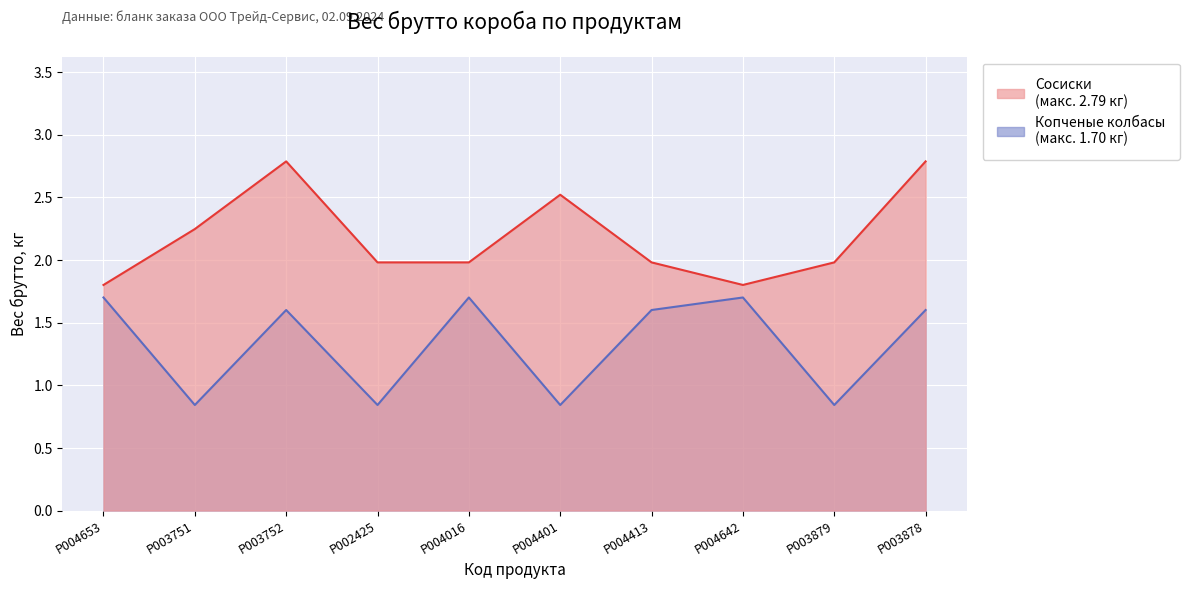

What is the value of the Копченые колбасы point at the 6th from the left?

0.8